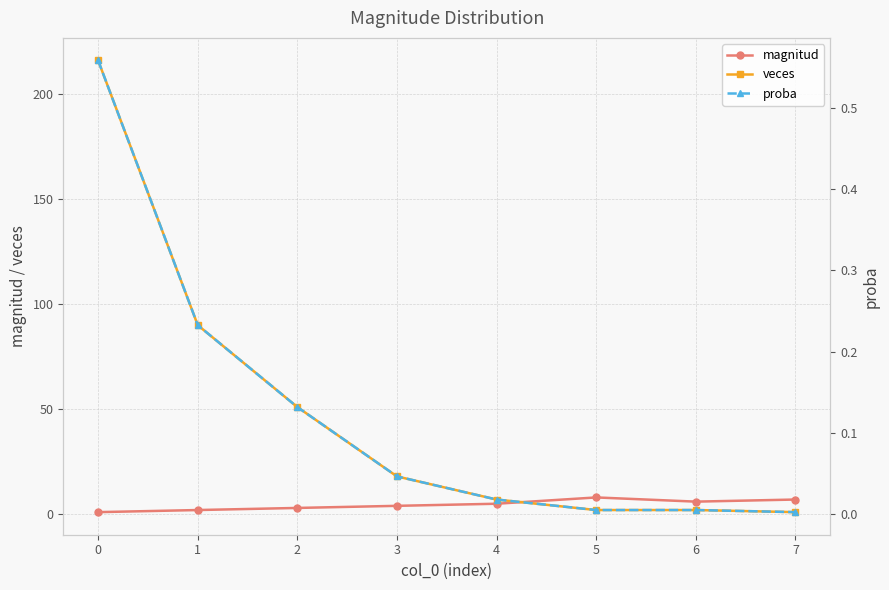

True or false: veces has more than 2 points higher than both neighbors.

False